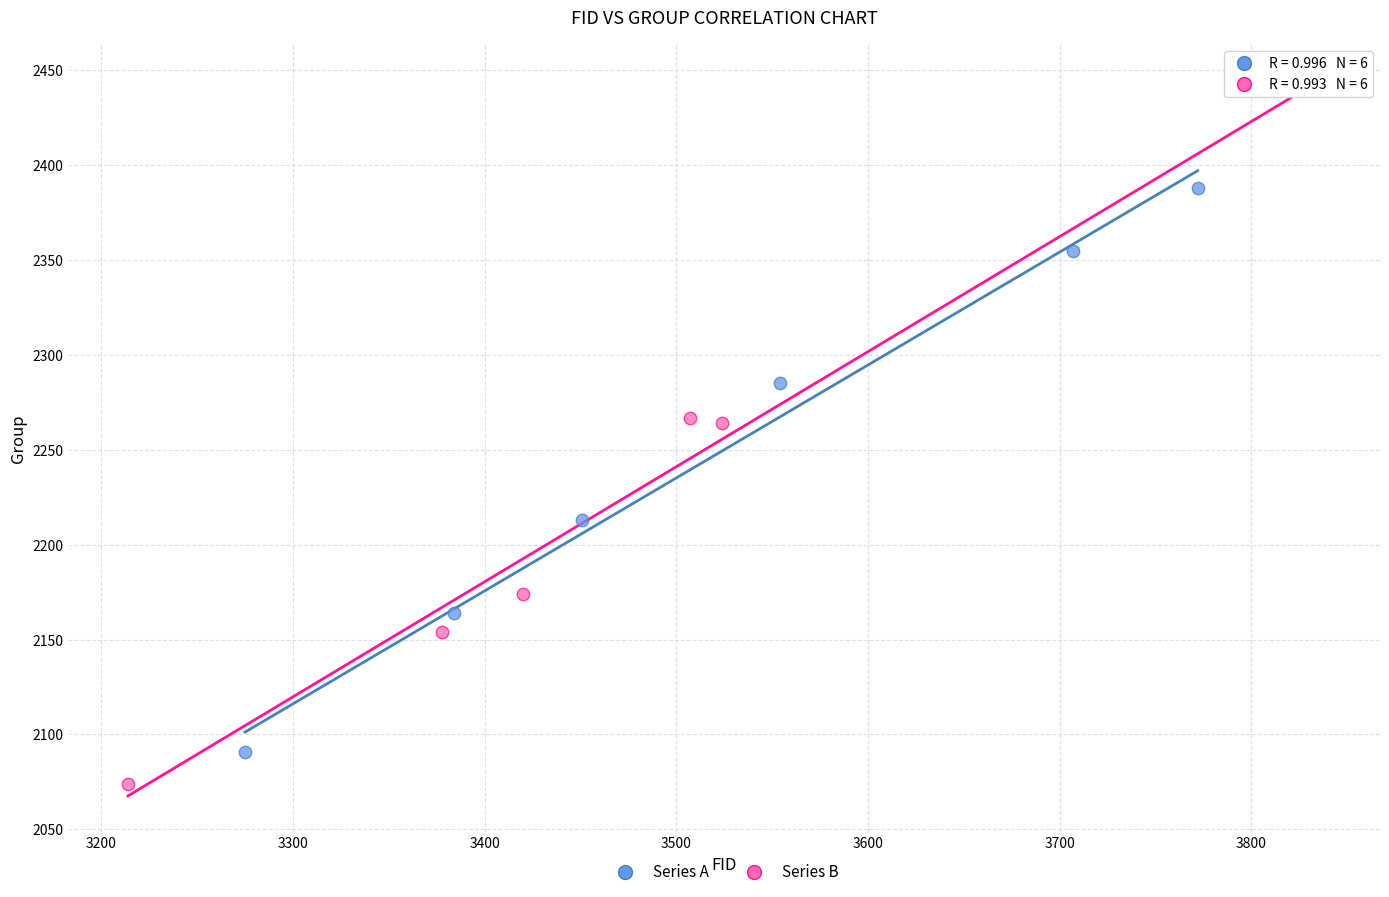

Which series has the largest Y range (max minus min)?

Series B